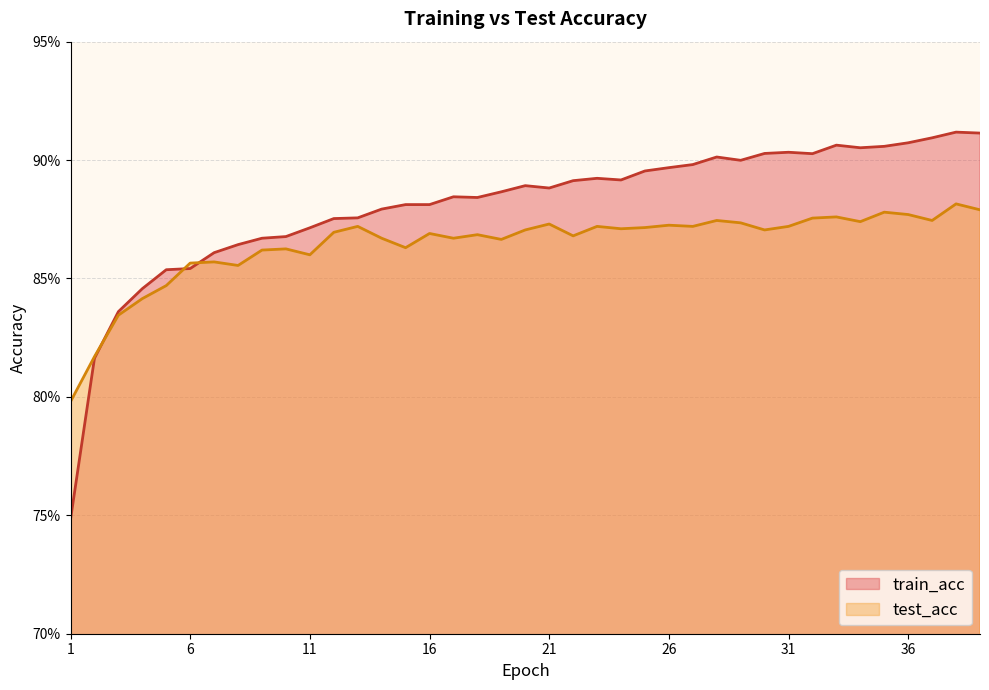

Which series ends up on top after the final intersection of train_acc and test_acc?

train_acc